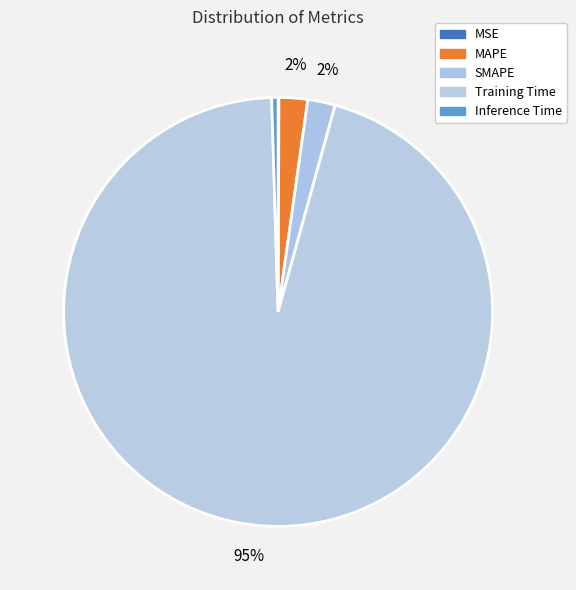

Which category has the biggest portion of the pie?

Training Time